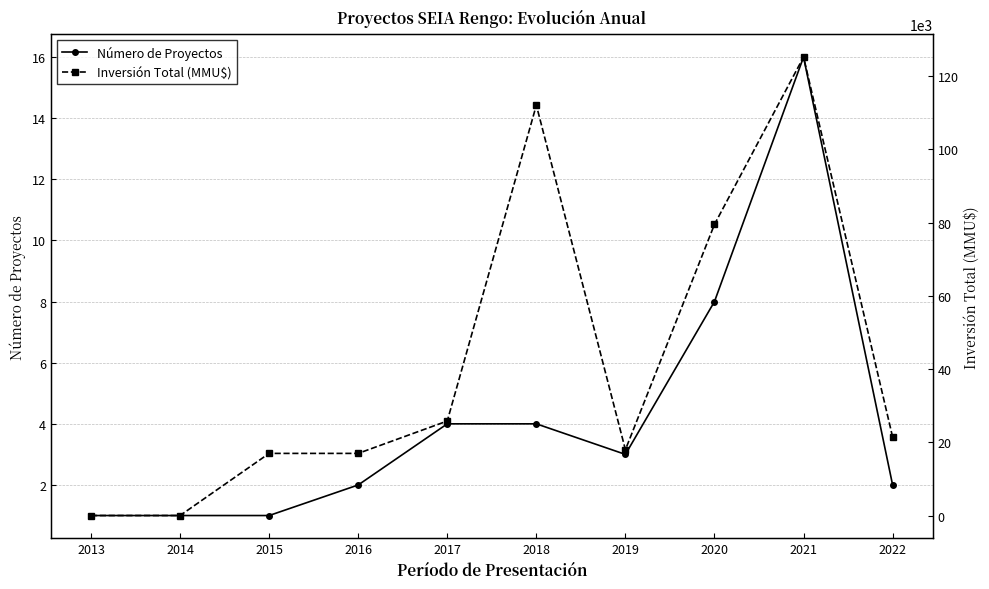

Reading left to right, extract all data points from this chart.

Número de Proyectos: 2013=1	2014=1	2015=1	2016=2	2017=4	2018=4	2019=3	2020=8	2021=16	2022=2
Inversión Total (MMU$): 2013=40	2014=42	2015=17000	2016=17000	2017=25837	2018=112040	2019=18000	2020=79500	2021=125183	2022=21466